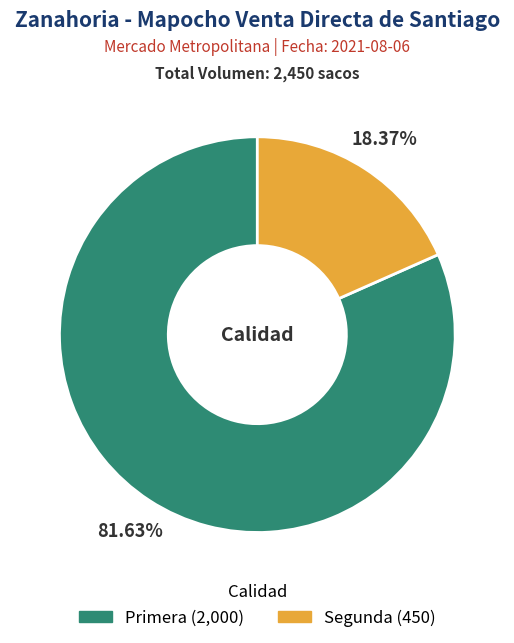

Is Primera the majority of the pie?

Yes